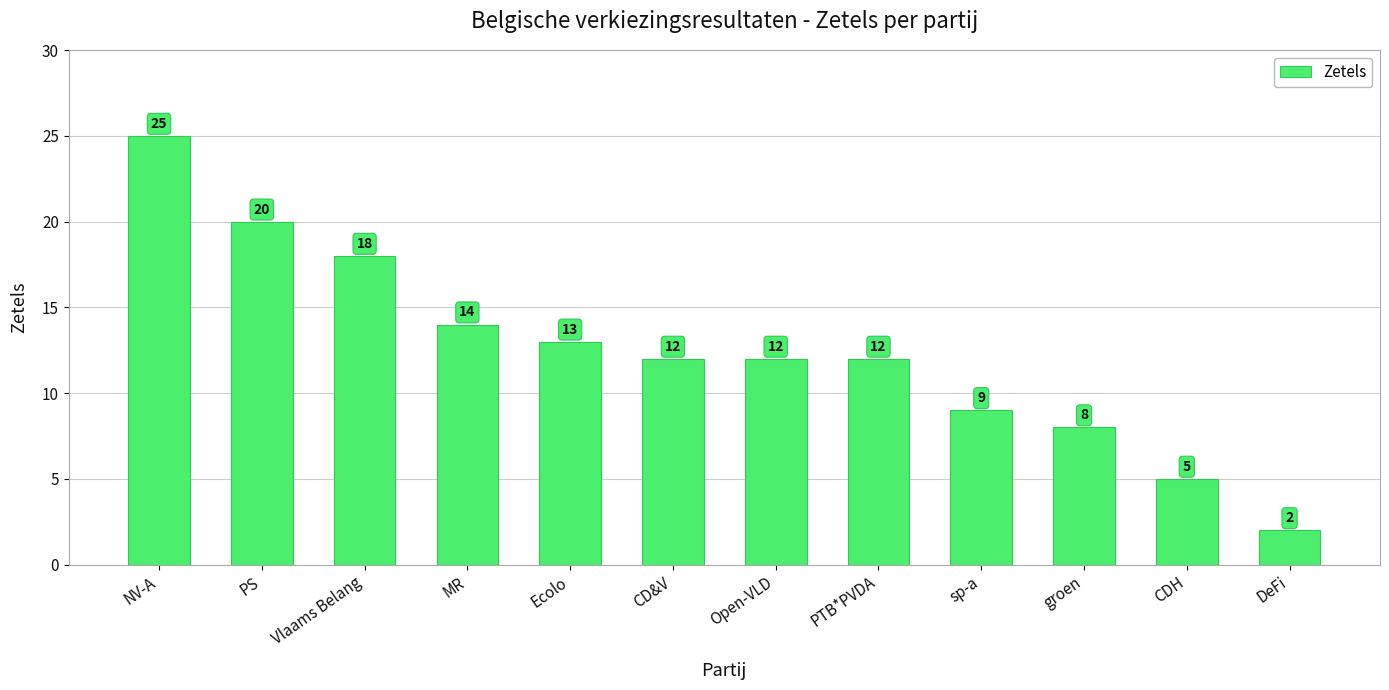

What is the sum of all values?

150